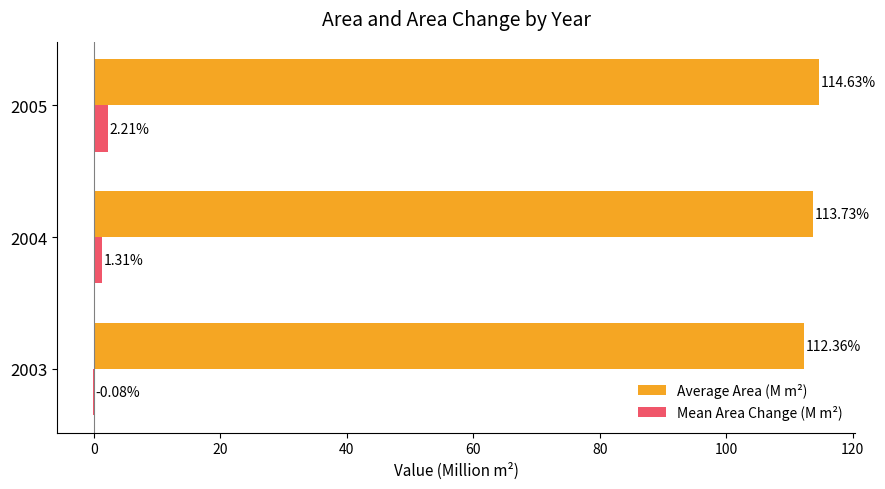

Which series has the largest total across all categories?

Average Area (M m²)